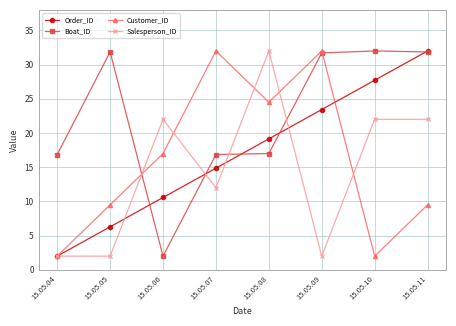

At which label does Order_ID reach its minimum?

15.05.04